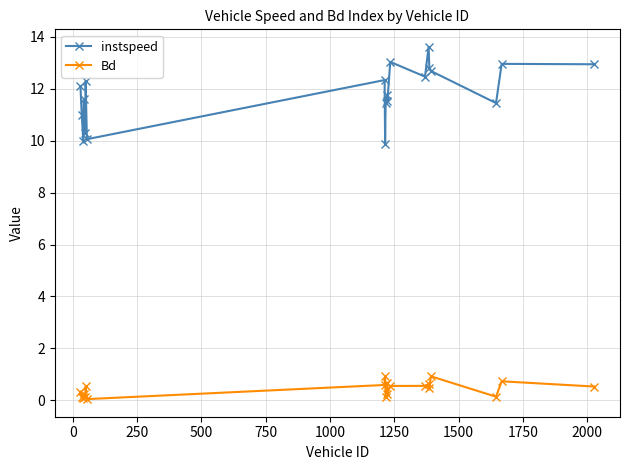

True or false: instspeed and Bd intersect in this chart.

False